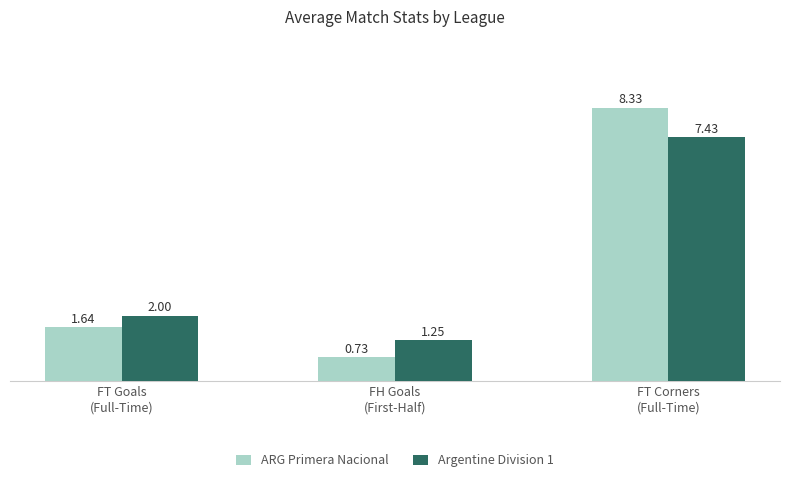

Which series has the largest total across all categories?

ARG Primera Nacional